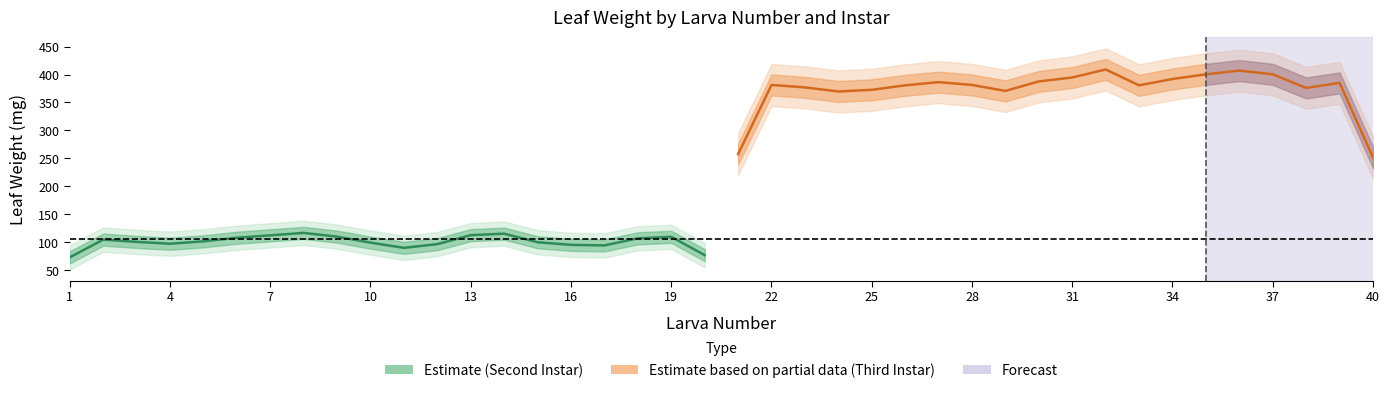

Reading left to right, extract all data points from this chart.

Second Instar (Control): 73.3	105.0	101.0	97.7	102.0	108.3	112.7	117.0	110.3	99.7	90.3	97.0	113.0	115.7	100.3	95.7	94.7	107.3	110.0	77.3
Third Instar (Control): 257.7	381.3	377.0	369.7	372.7	380.7	386.3	381.3	370.7	387.7	394.7	409.0	380.7	392.0	400.3	407.0	400.3	376.0	385.0	251.7